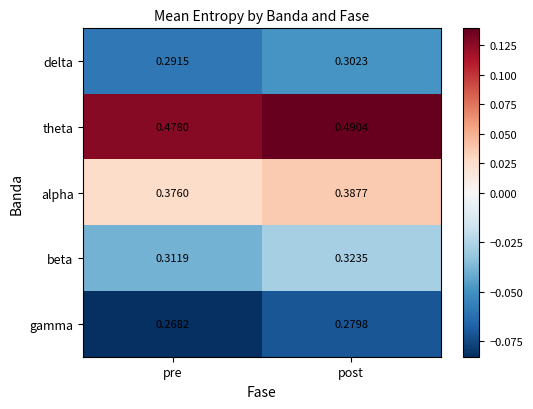

At which label is gamma closest to 0?

pre